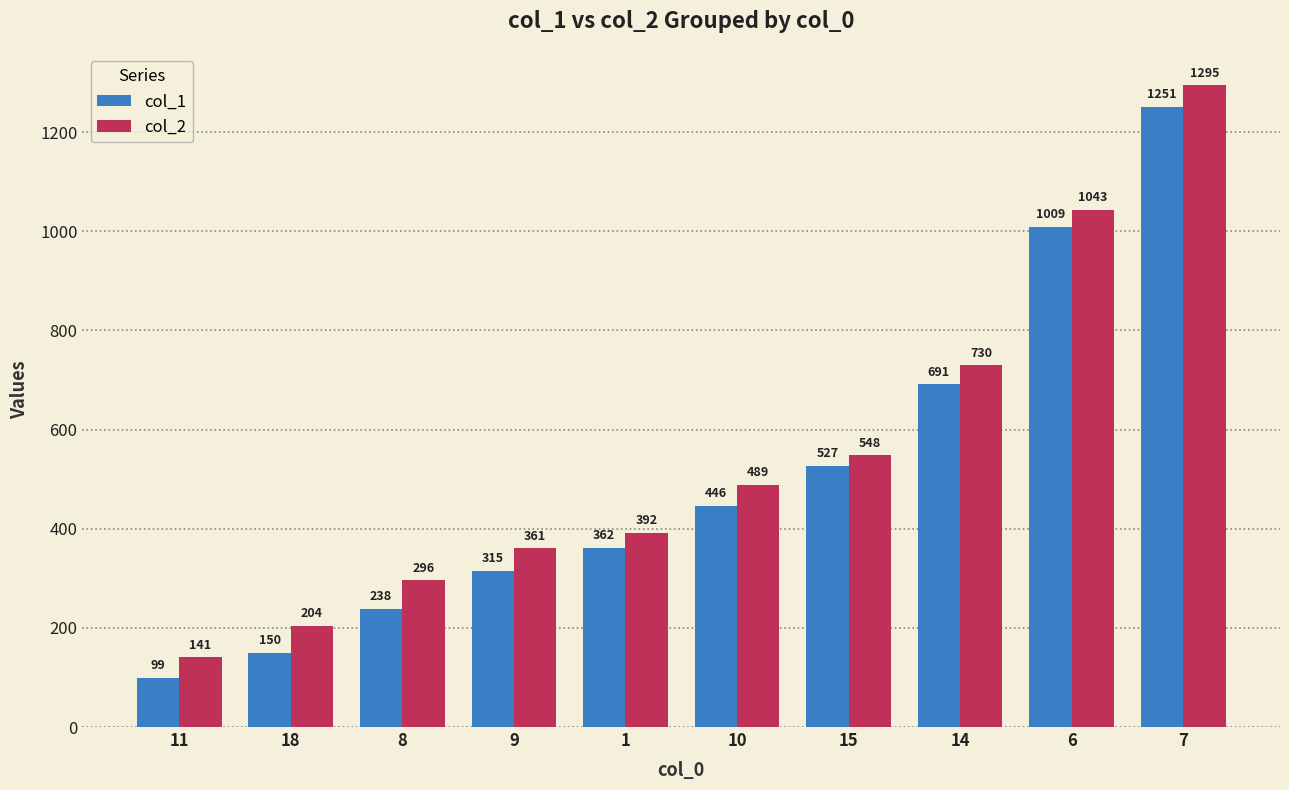

Is the value of col_2 at 15 greater than the value of col_1 at 9?

Yes